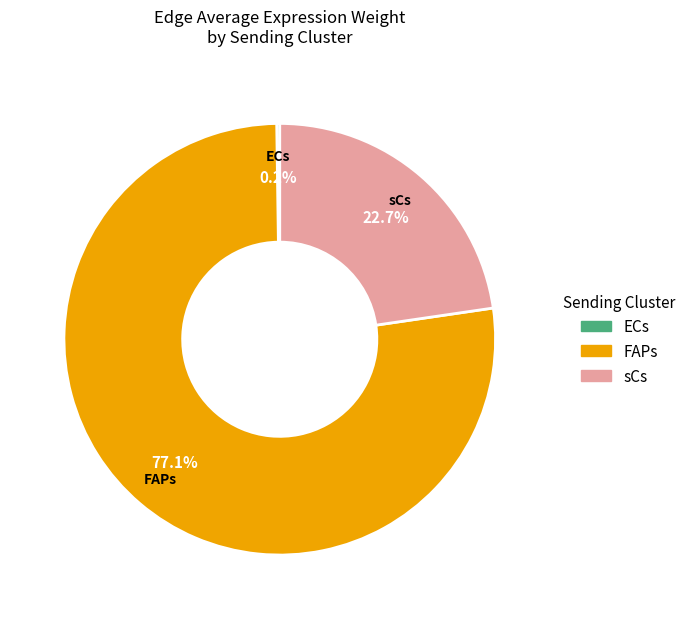

To the nearest percent, what is the difference between the largest and smallest slice percentages?

77%